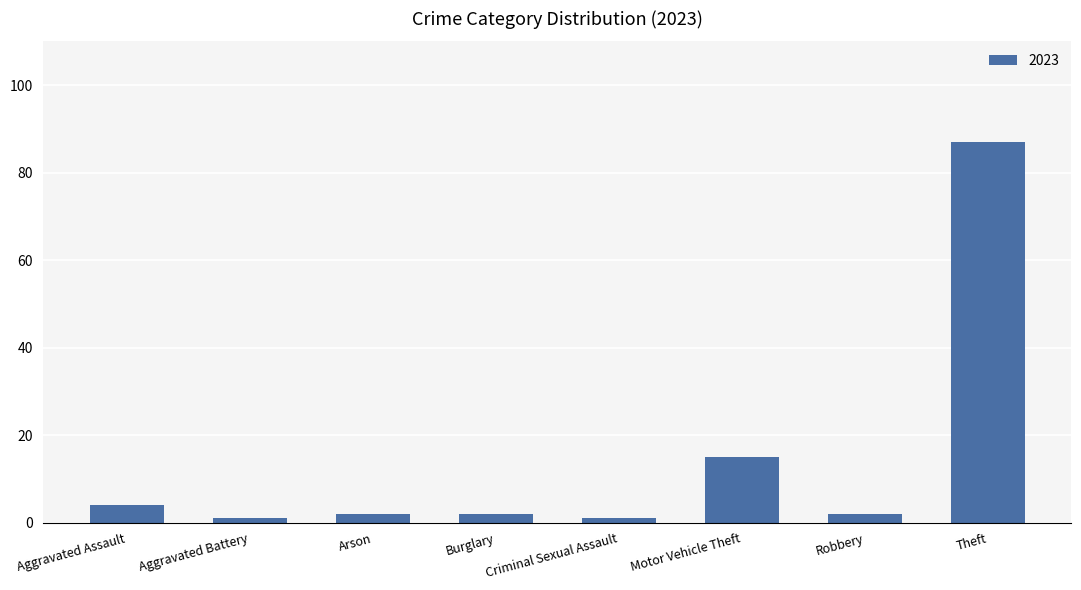

What is the label of the 2nd bar from the left?

Aggravated Battery